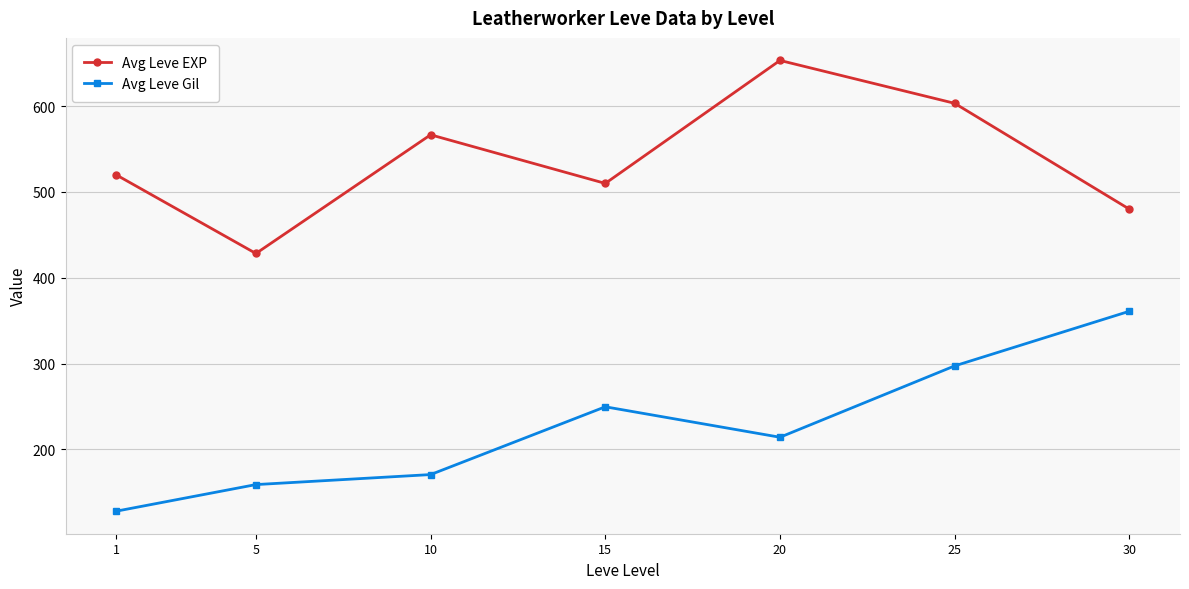

Reading left to right, what are all the values shown in this chart?

Avg Leve EXP: 1=520.0	5=428.3	10=566.7	15=510.0	20=653.3	25=603.3	30=480.0
Avg Leve Gil: 1=128.0	5=159.0	10=170.7	15=249.7	20=214.2	25=297.3	30=361.0